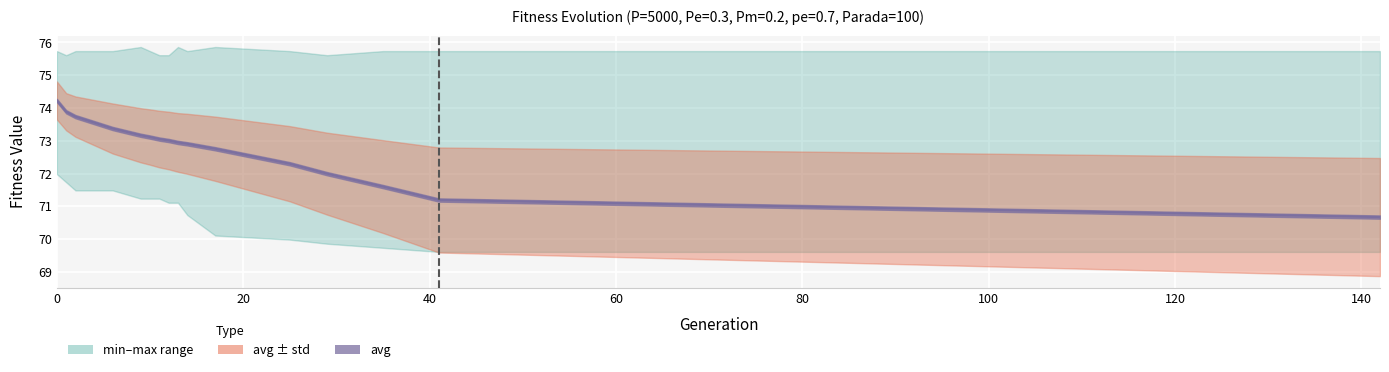

What is the value of the std point at the 14th from the left?

1.4